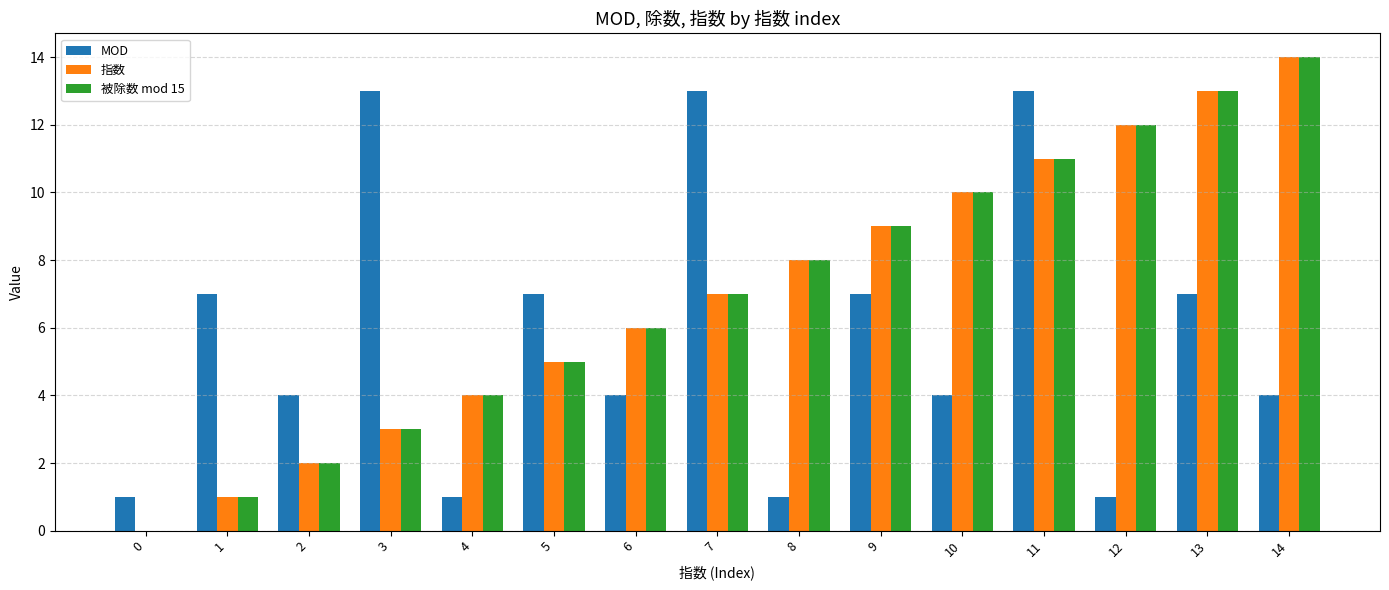

Reading left to right, what are all the values shown in this chart?

MOD: 1	7	4	13	1	7	4	13	1	7	4	13	1	7	4
指数: 0	1	2	3	4	5	6	7	8	9	10	11	12	13	14
被除数 mod 15: 0	1	2	3	4	5	6	7	8	9	10	11	12	13	14